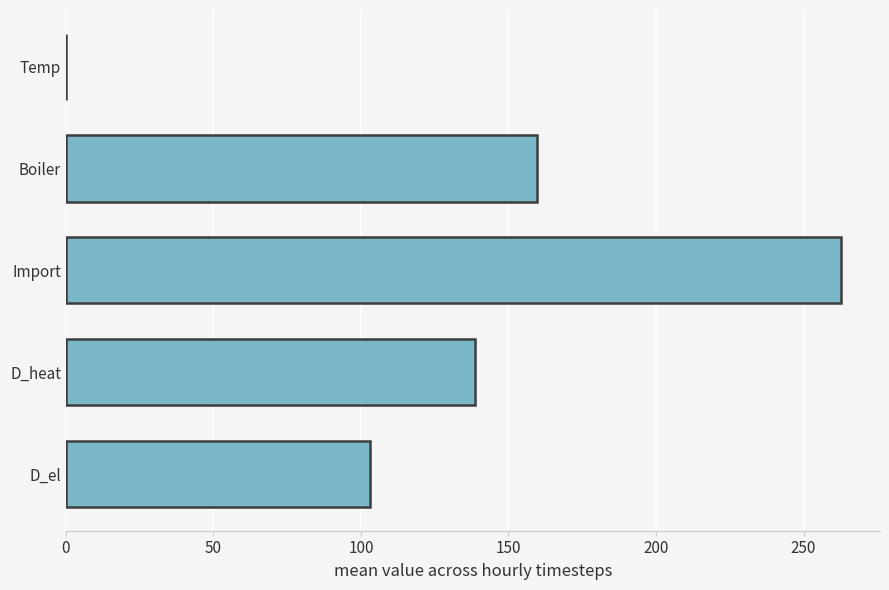

True or false: the data shows 159.8 at Boiler.

True